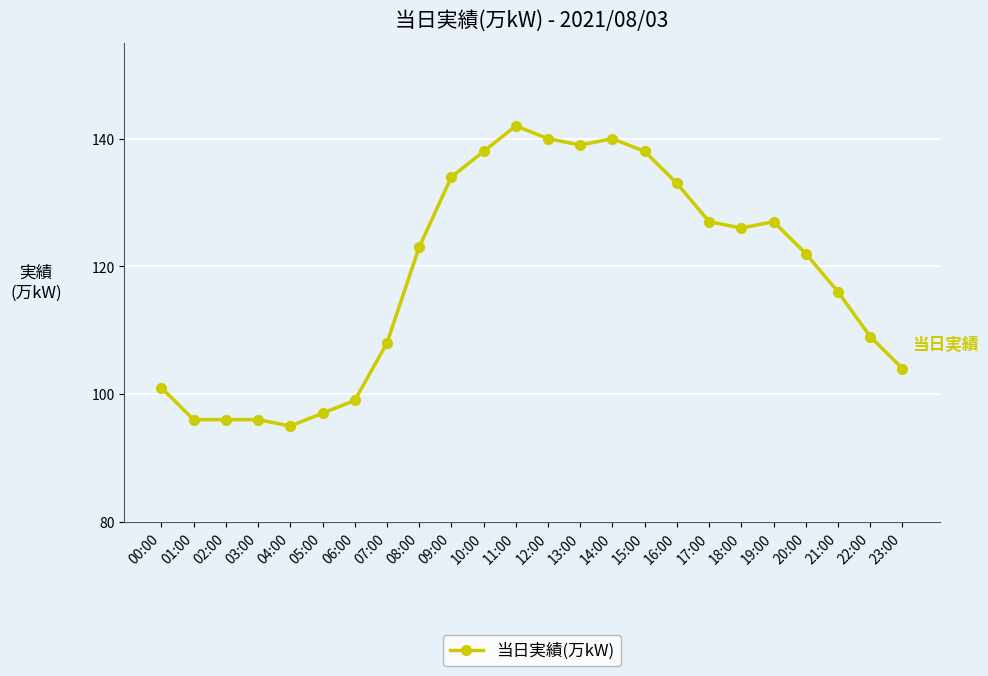

The value at 07:00 is 108. True or false?

True